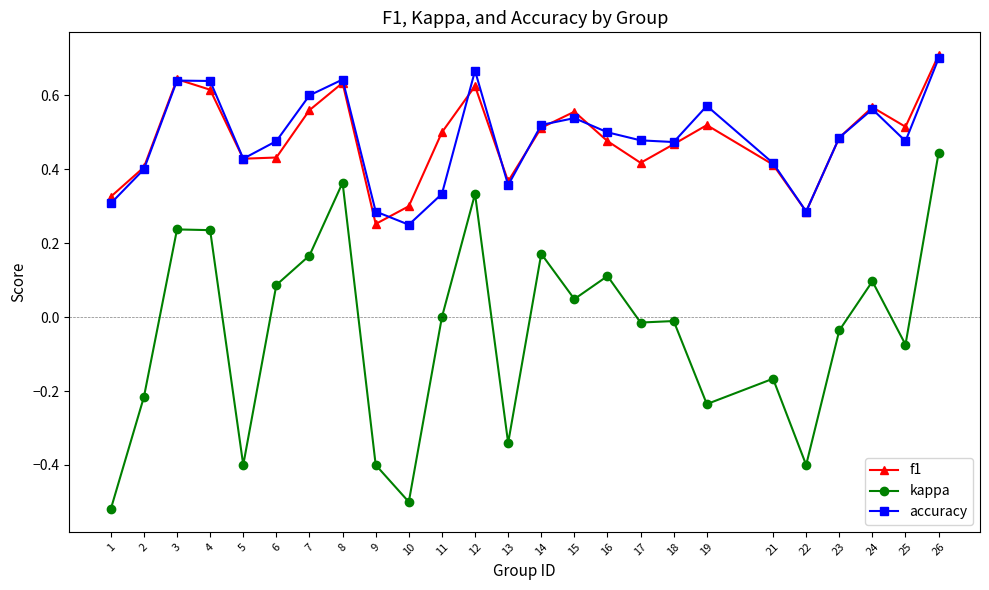

At which category is the sum across all series the highest?

26